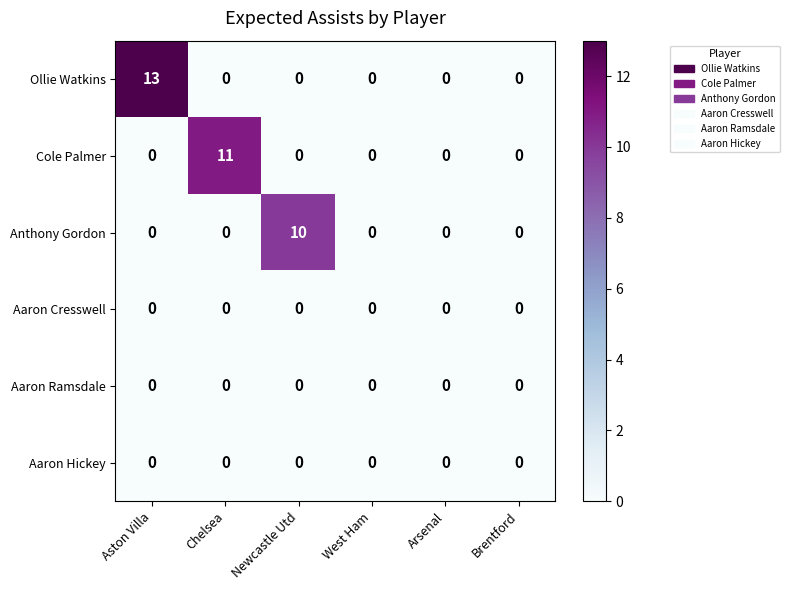

How many distinct data groups are displayed?

6